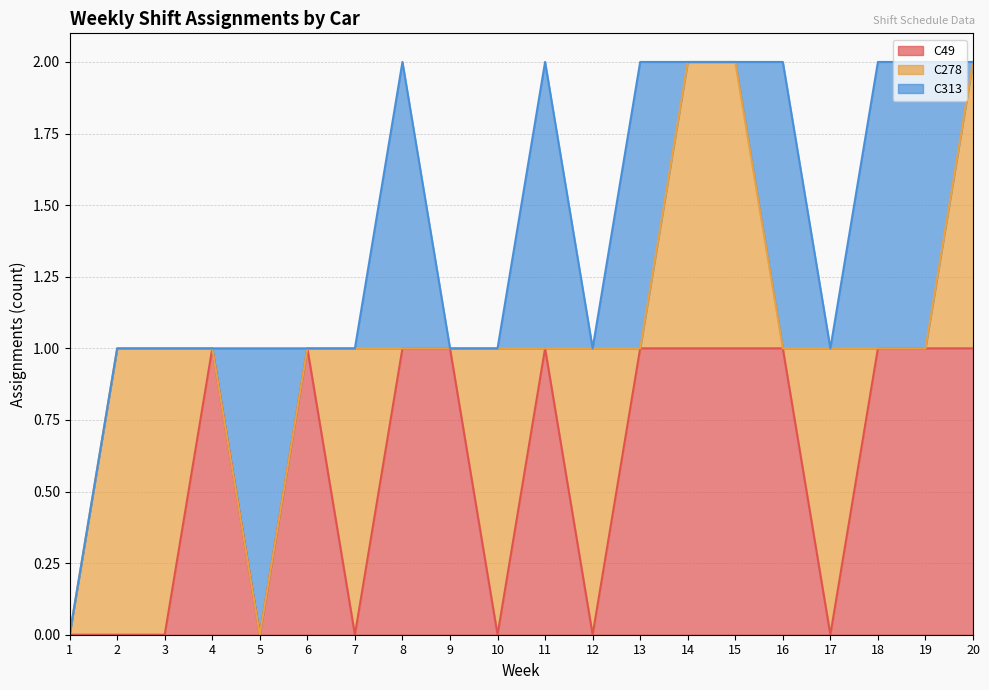

What is the total value across all series at 4?

1